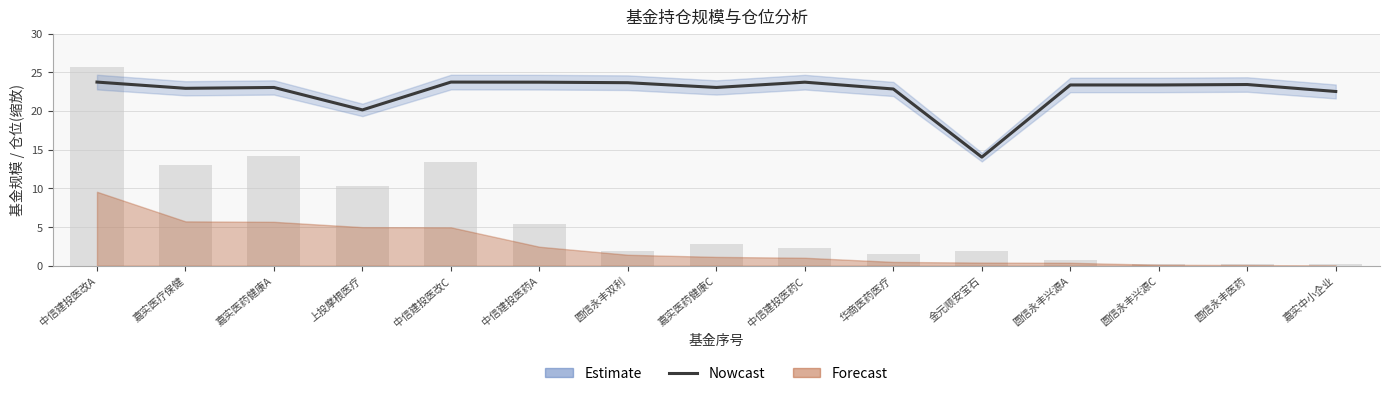

How many bars are there in total?

15